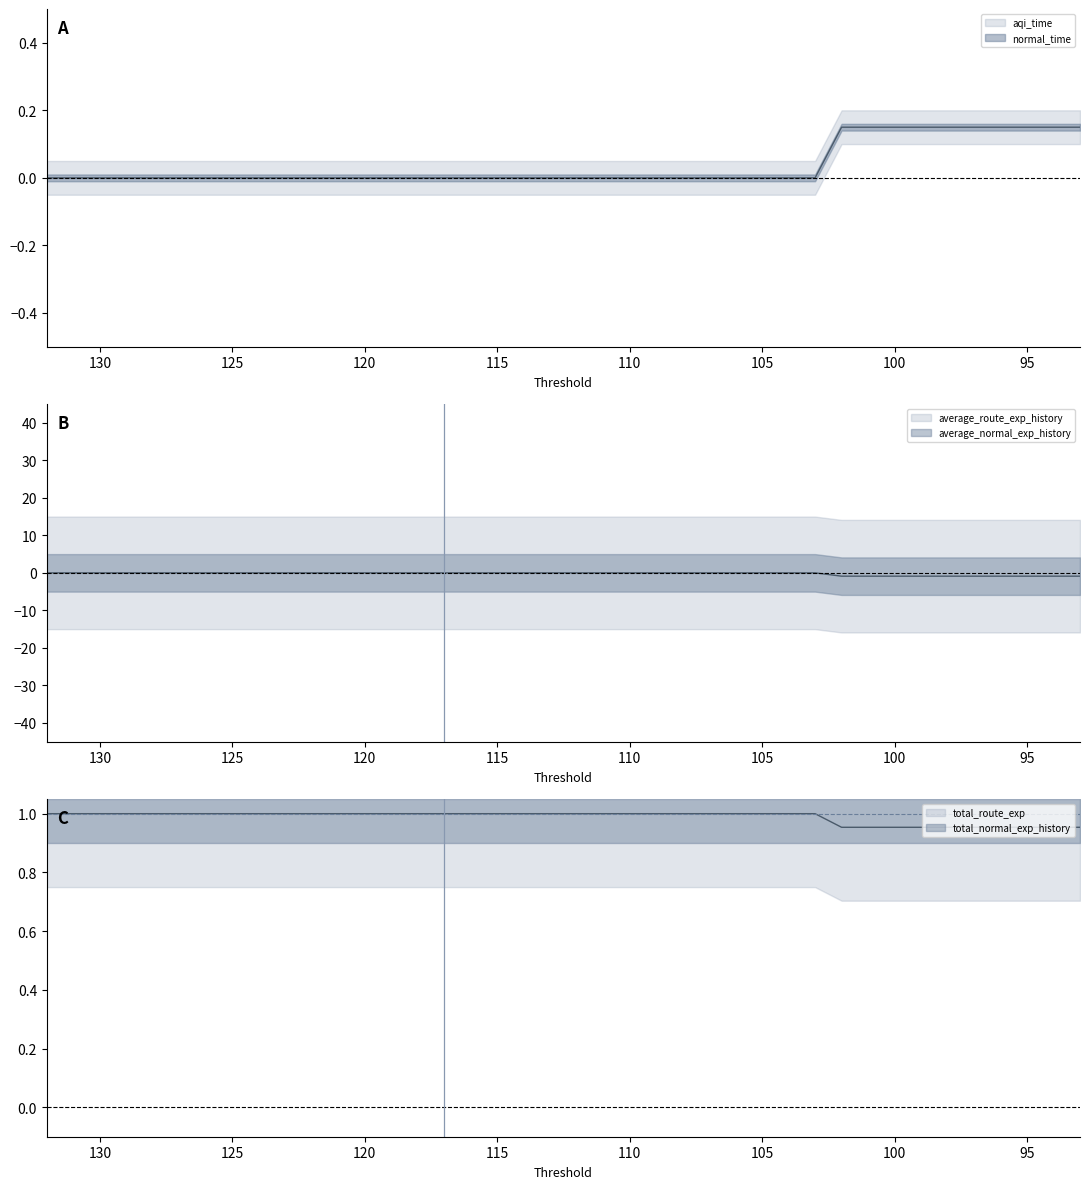

What is the value of the average_route_exp_history point at the 34th from the left?

-0.9